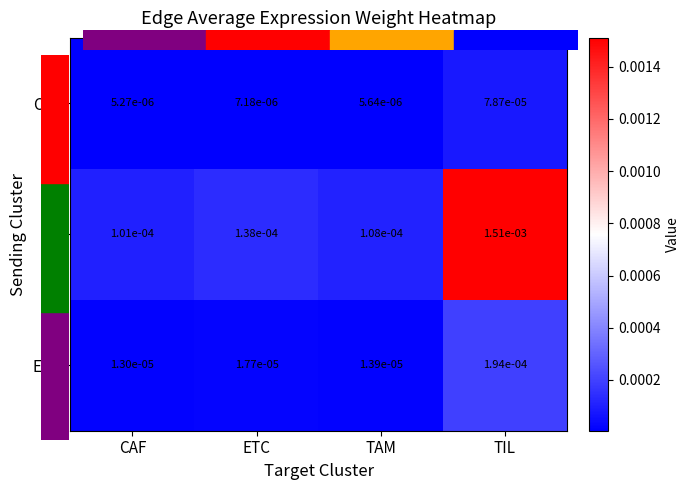

Which series has the largest total across all categories?

DC